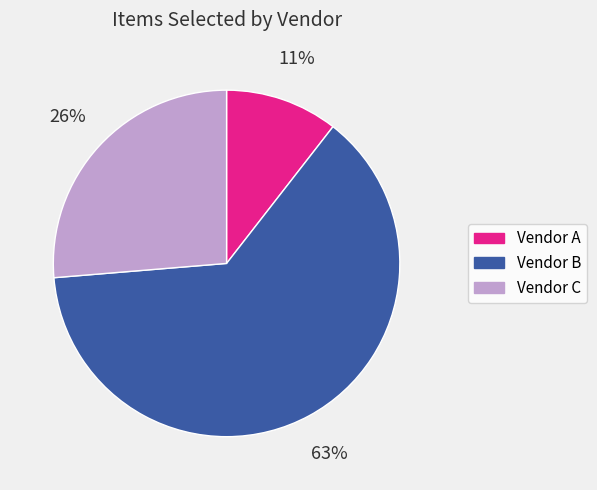

True or false: Vendor A accounts for 11% of the total.

True